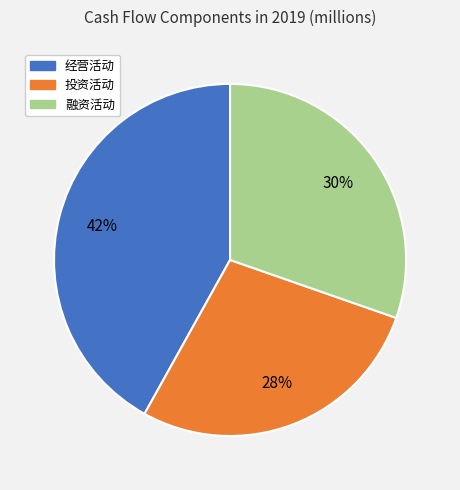

To the nearest percent, what portion does 投资活动 represent?

28%